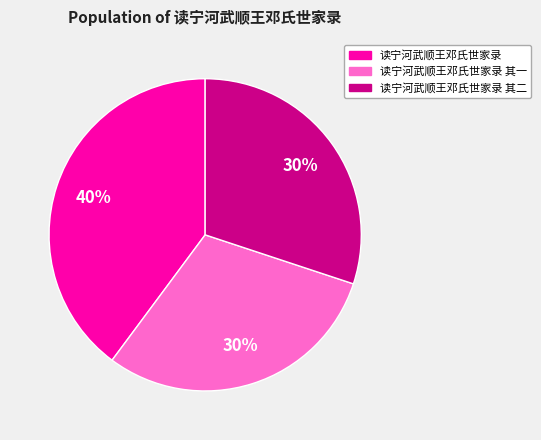

To the nearest percent, what is the difference between the largest and smallest slice percentages?

10%